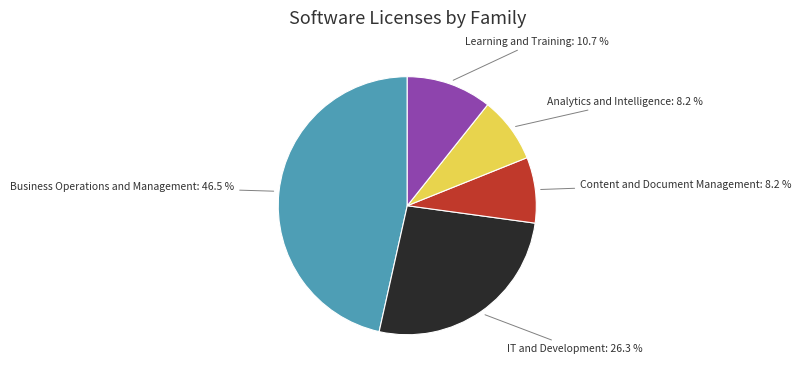

What is the largest slice in the pie chart?

Business Operations and Management